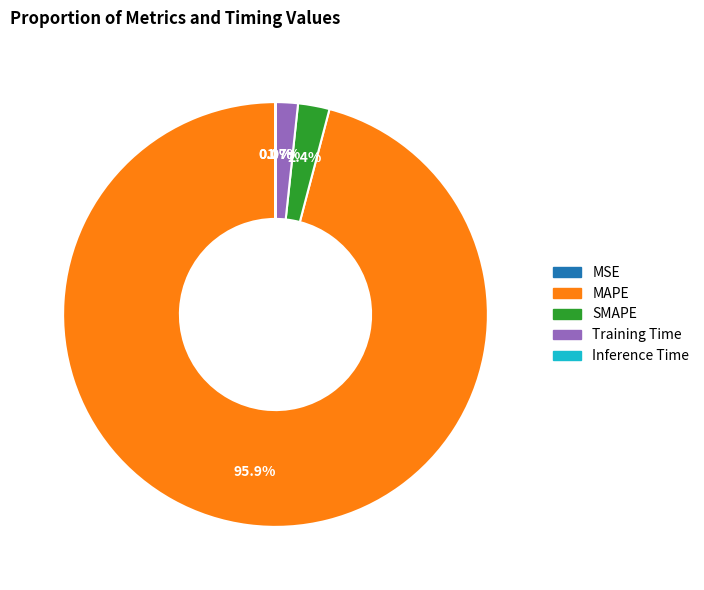

What percentage is the Training Time slice, to the nearest percent?

2%